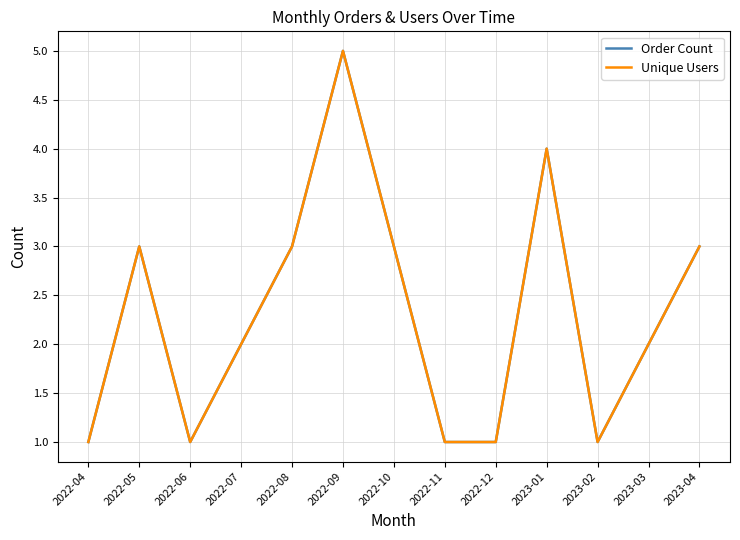

How many lines are shown in the chart?

2